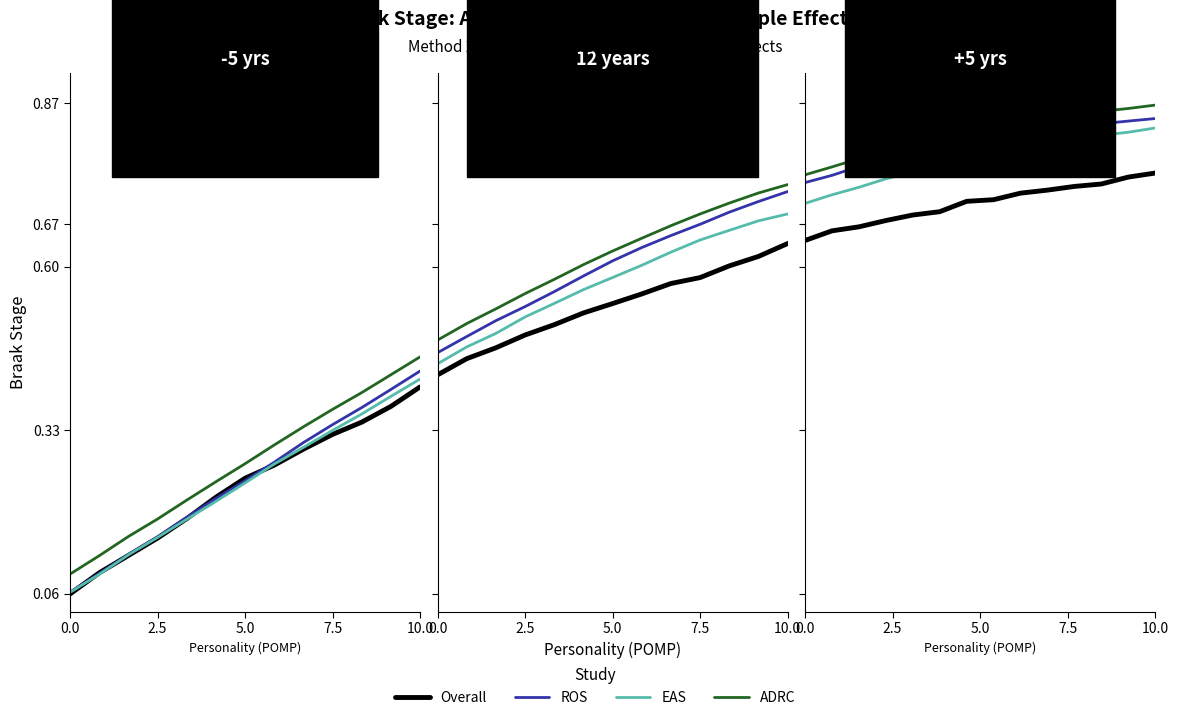

What is the difference between the highest and lowest values at 5.0?

0.1